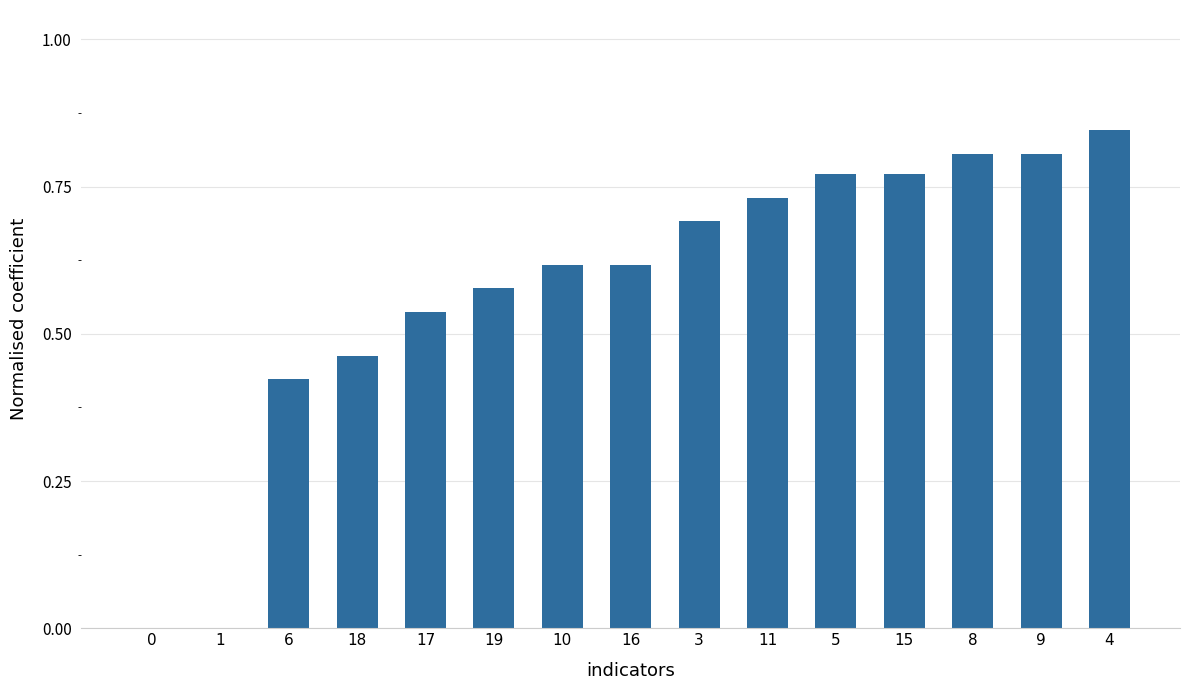

What is the sum of all values?

8.7